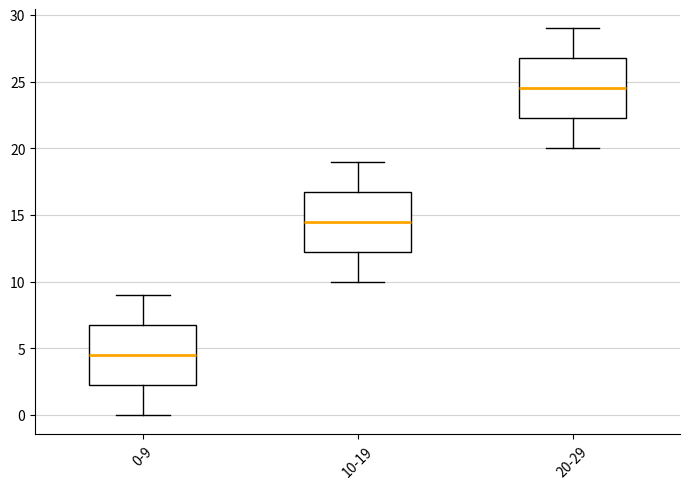

Where is the lower edge of the box for 20-29 on the y-axis? The values are not printed on the chart, so give them approximately, as read against the axis.

22.5